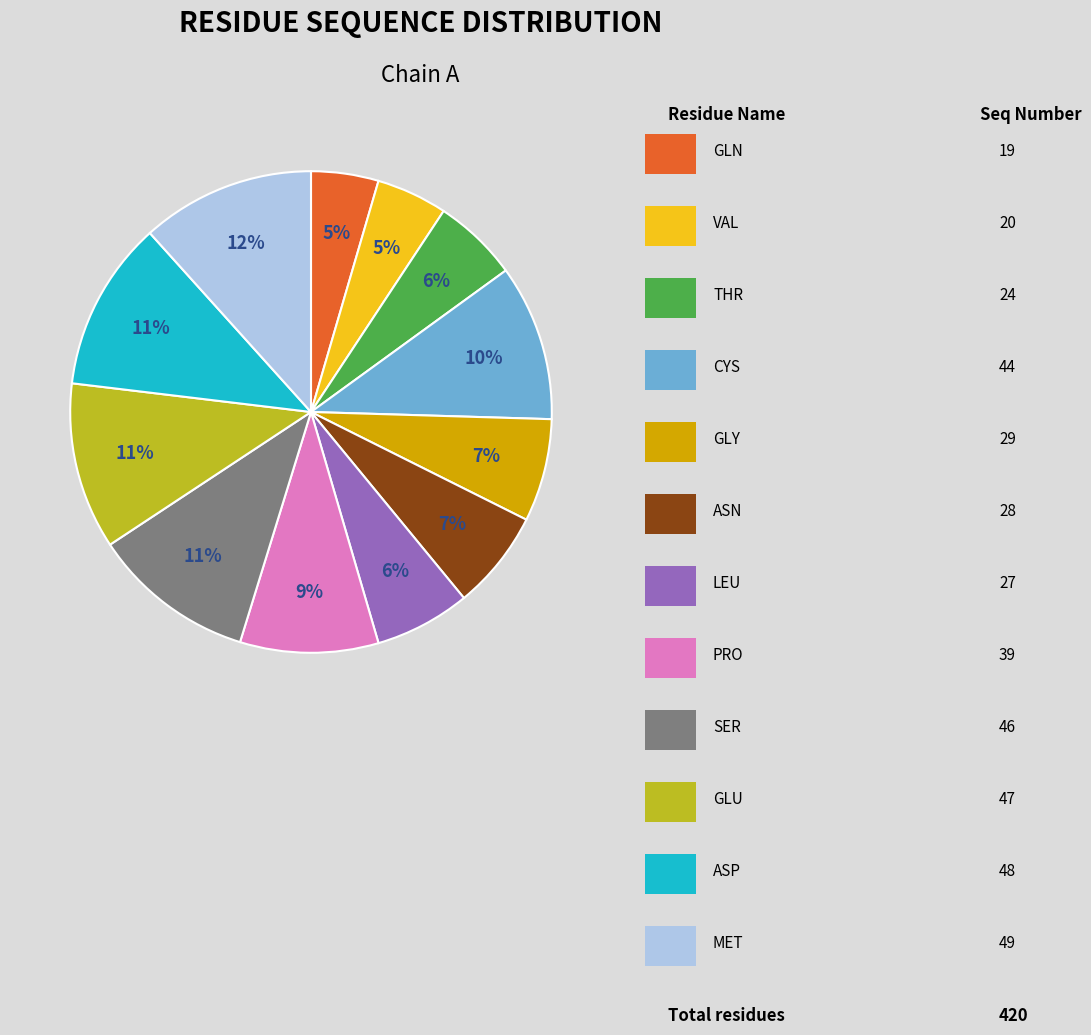

Does any single category account for the majority?

No